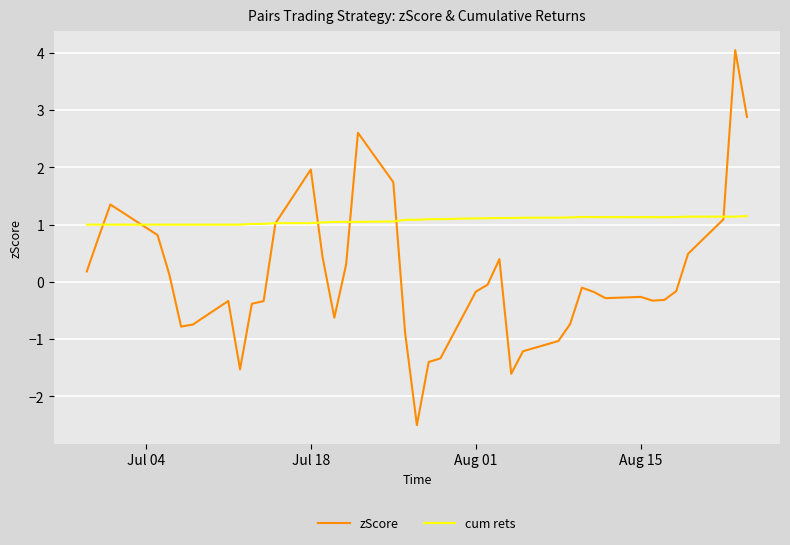

At how many categories does at least one series exceed 2?

3